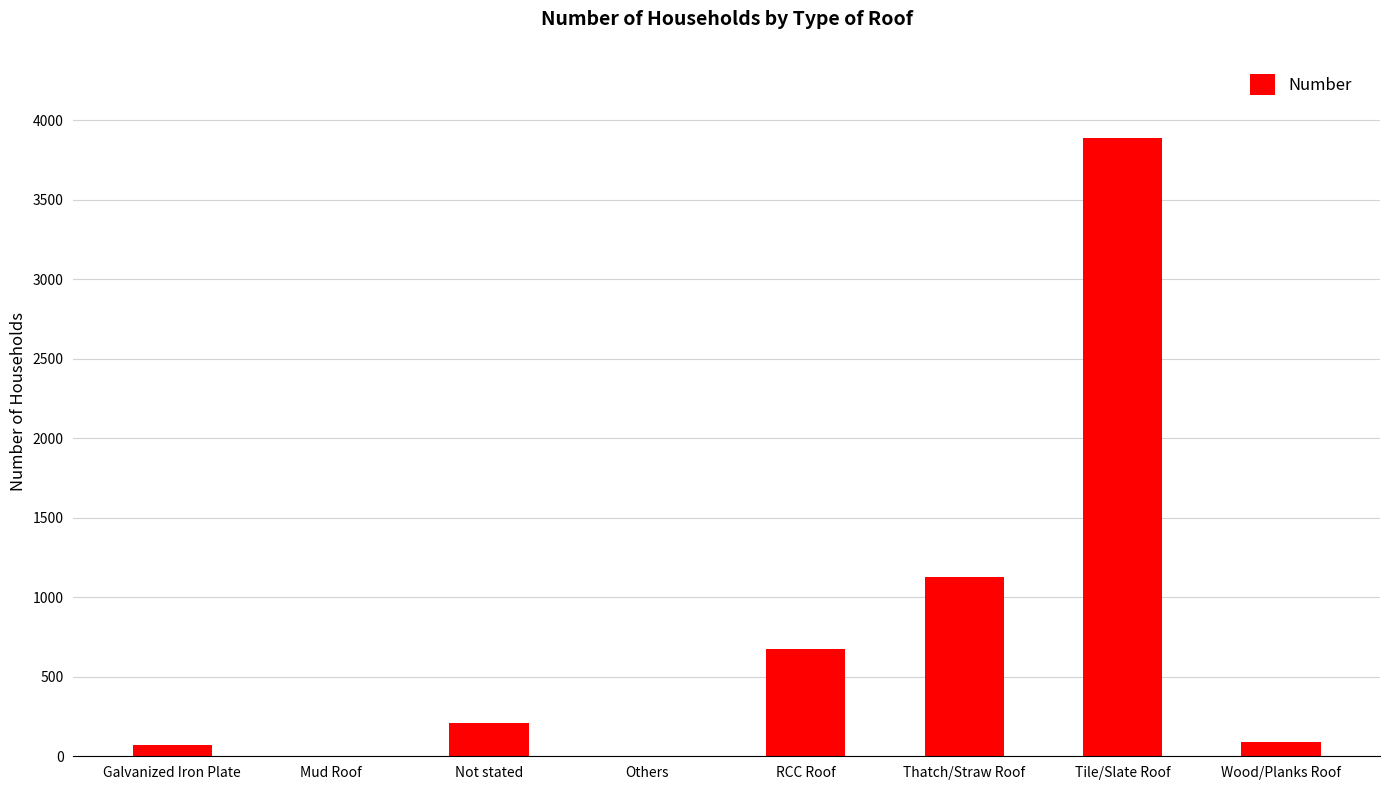

How many data points does each series have?

8